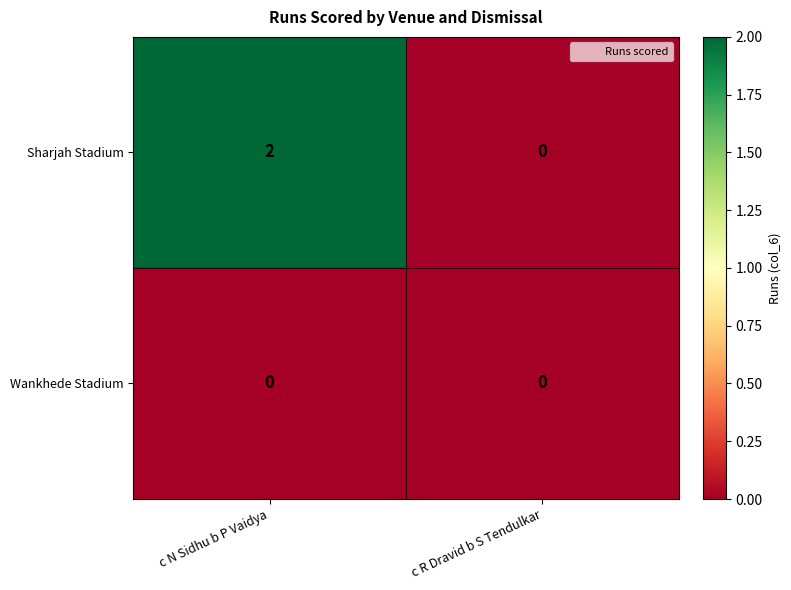

How many data points does each series have?

2